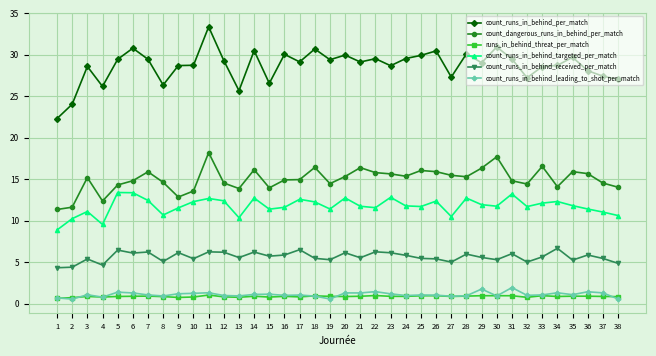

True or false: count_runs_in_behind_leading_to_shot_per_match and count_runs_in_behind_received_per_match cross at least once.

False